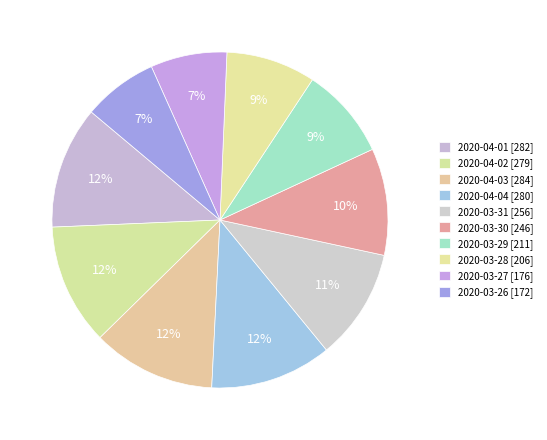

Combined, what portion of the pie is 2020-03-27 and 2020-04-04?

19.1%